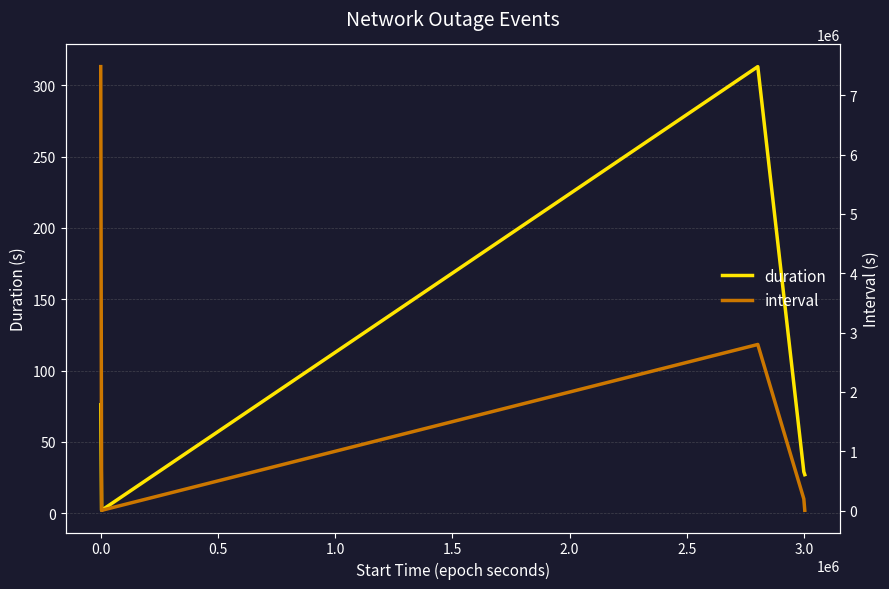

What is the minimum value shown in the chart?

2